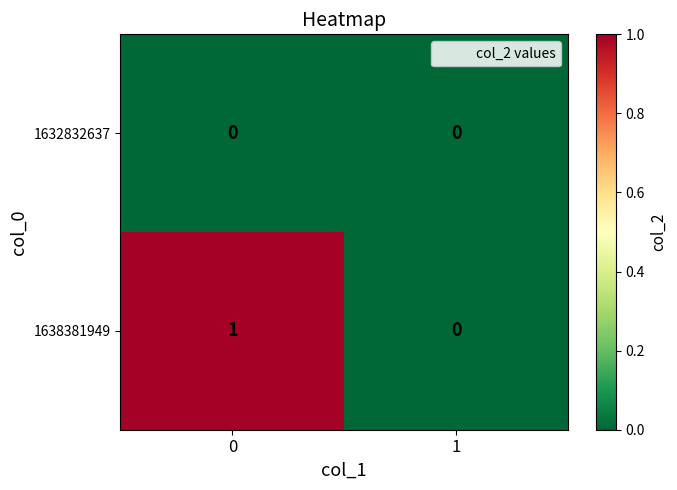

Which series changed the most between 0 and 1?

1638381949